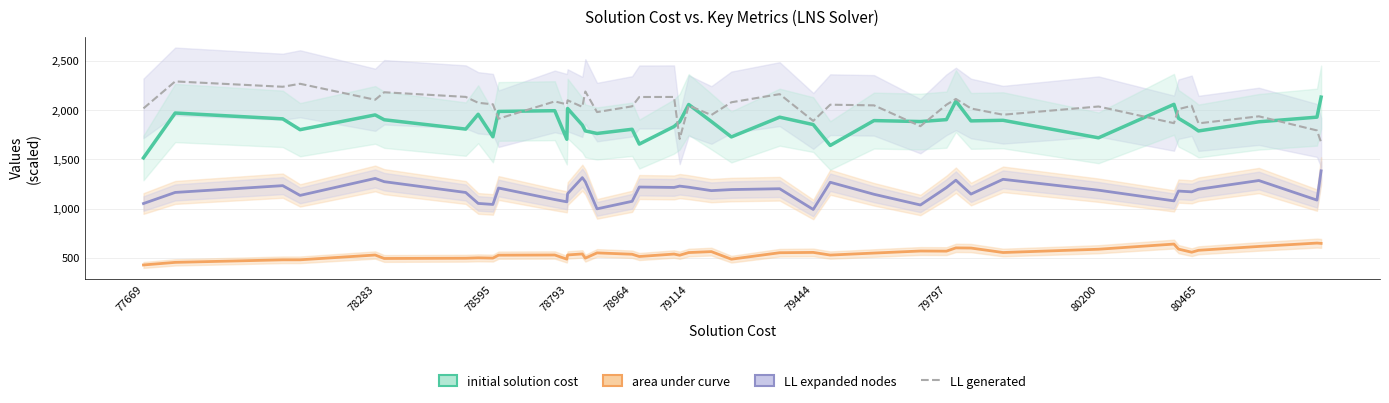

How many series are shown in this chart?

4